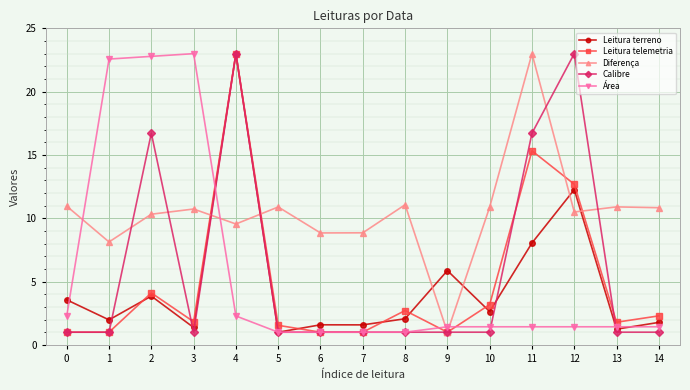

How many distinct data groups are displayed?

5